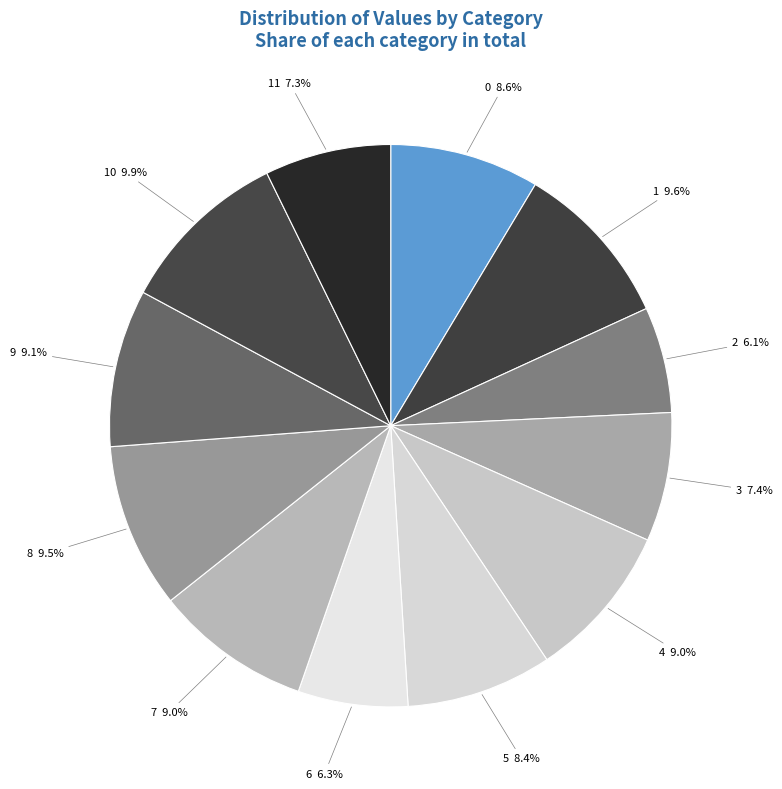

True or false: 10 accounts for 10% of the total.

True